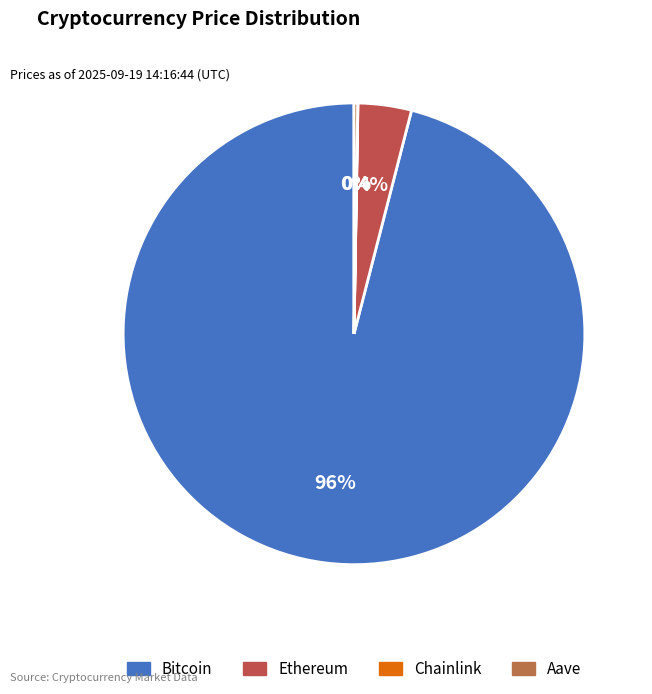

To the nearest percent, what is the difference between the largest and smallest slice percentages?

96%